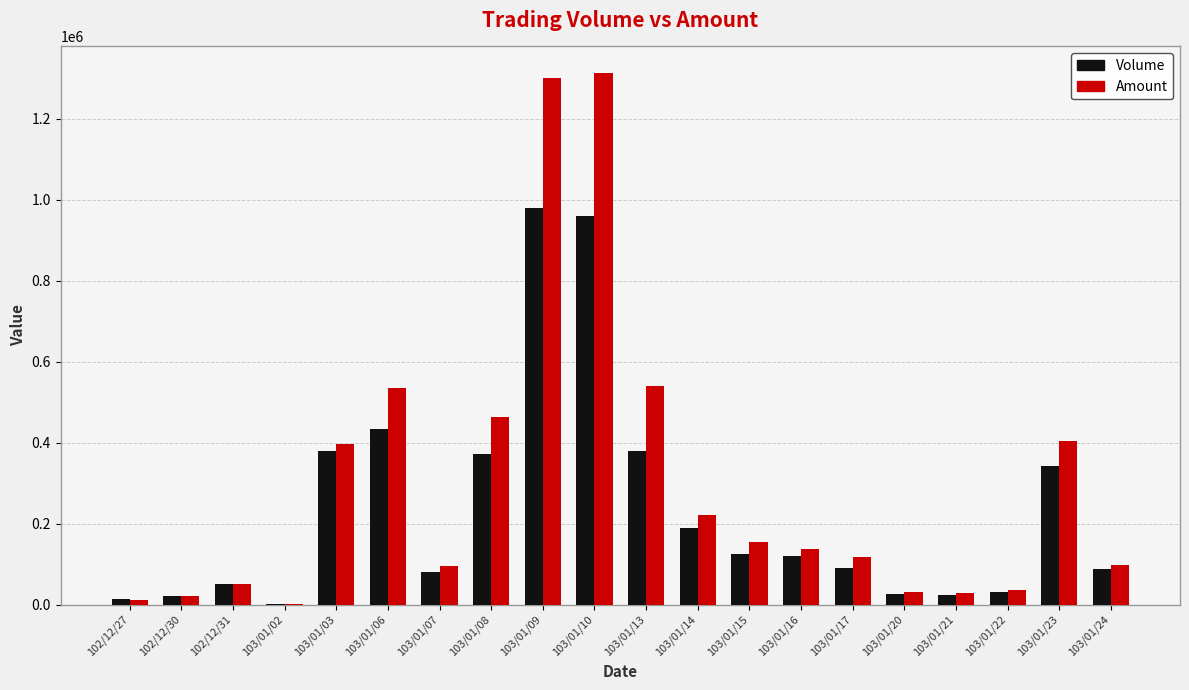

What is the average value of the Amount series?

298248